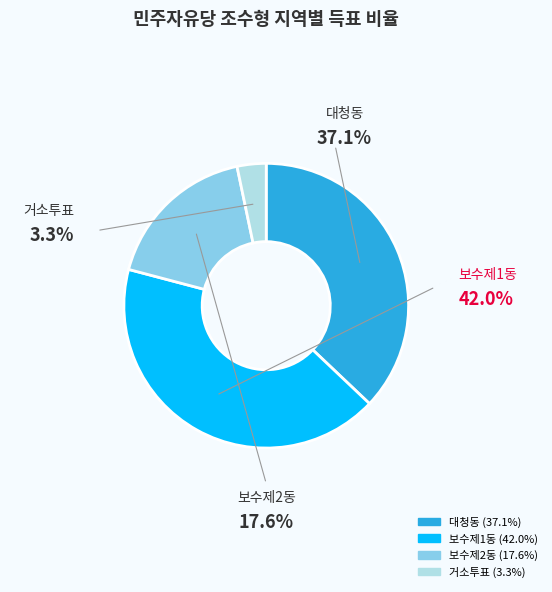

Does 거소투표 represent more than half of the total?

No